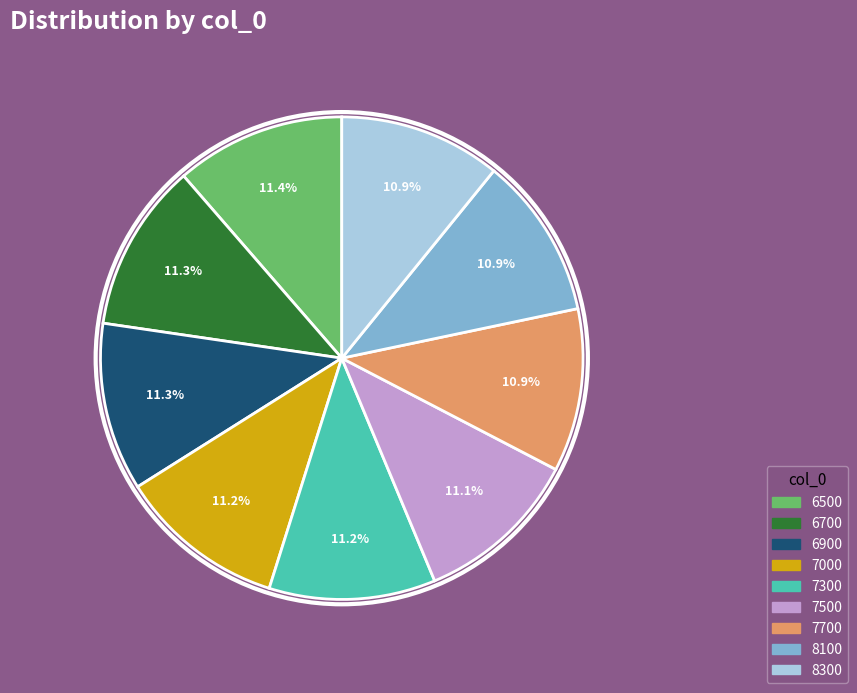

To the nearest percent, what percentage of the pie is 6900?

11%